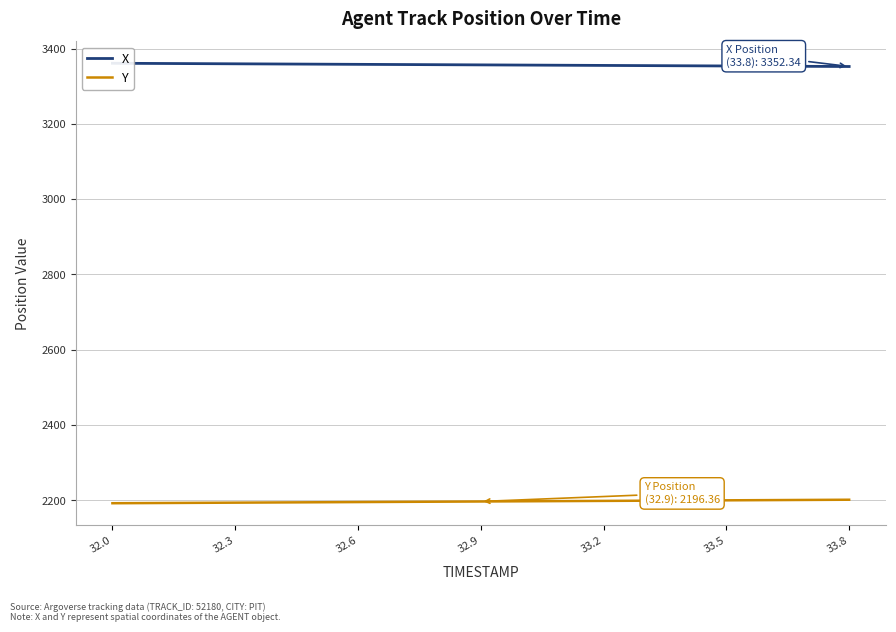

Which series has the largest range (max minus min)?

Y